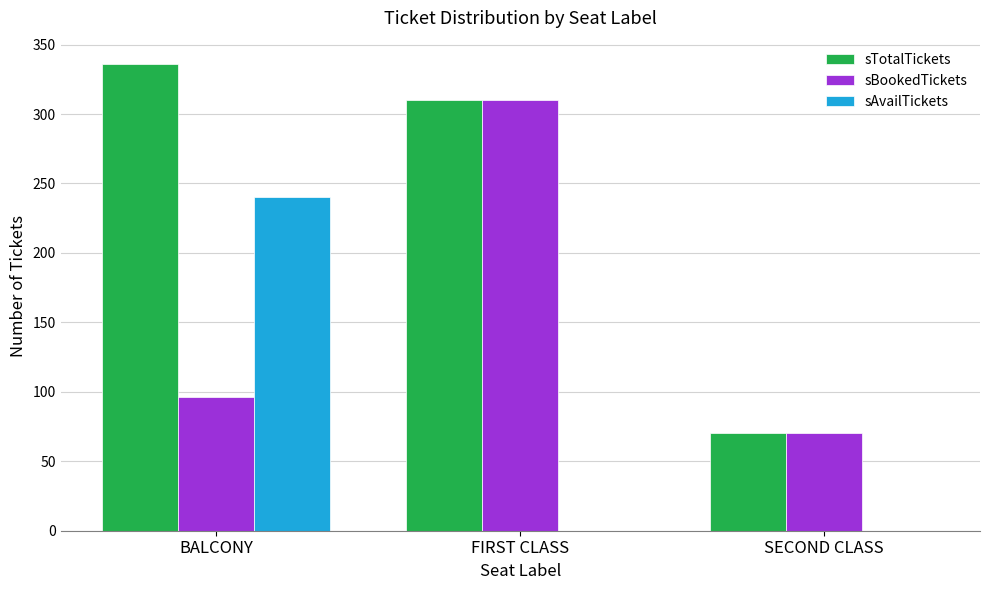

Count the number of data series in this chart.

3